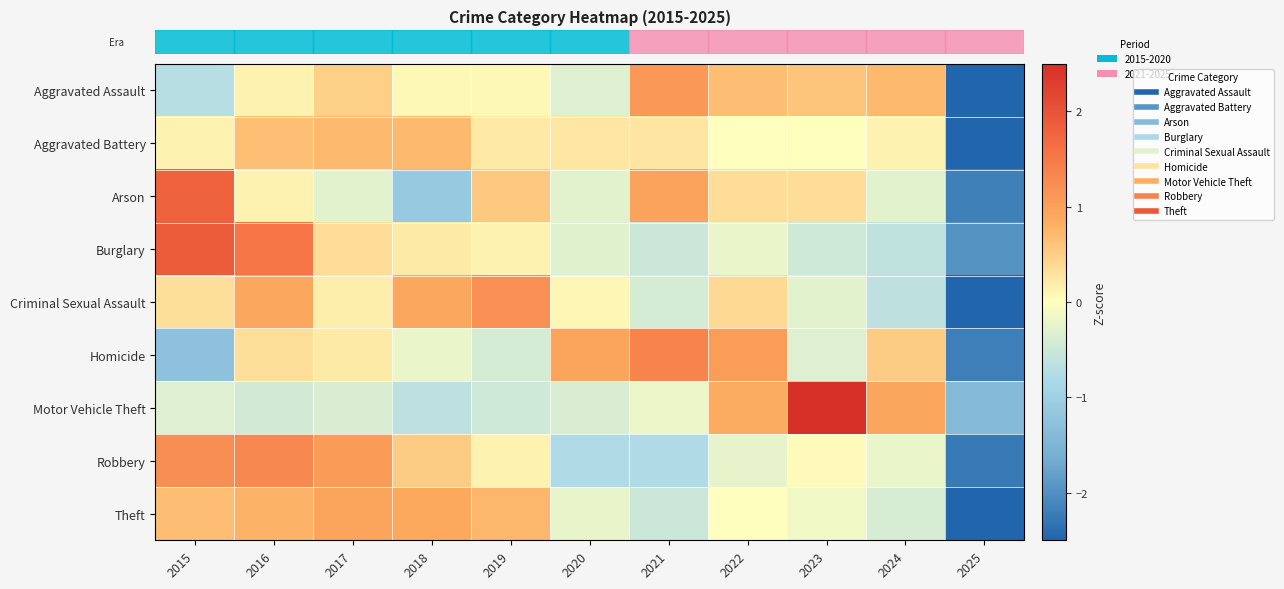

How many distinct data groups are displayed?

9